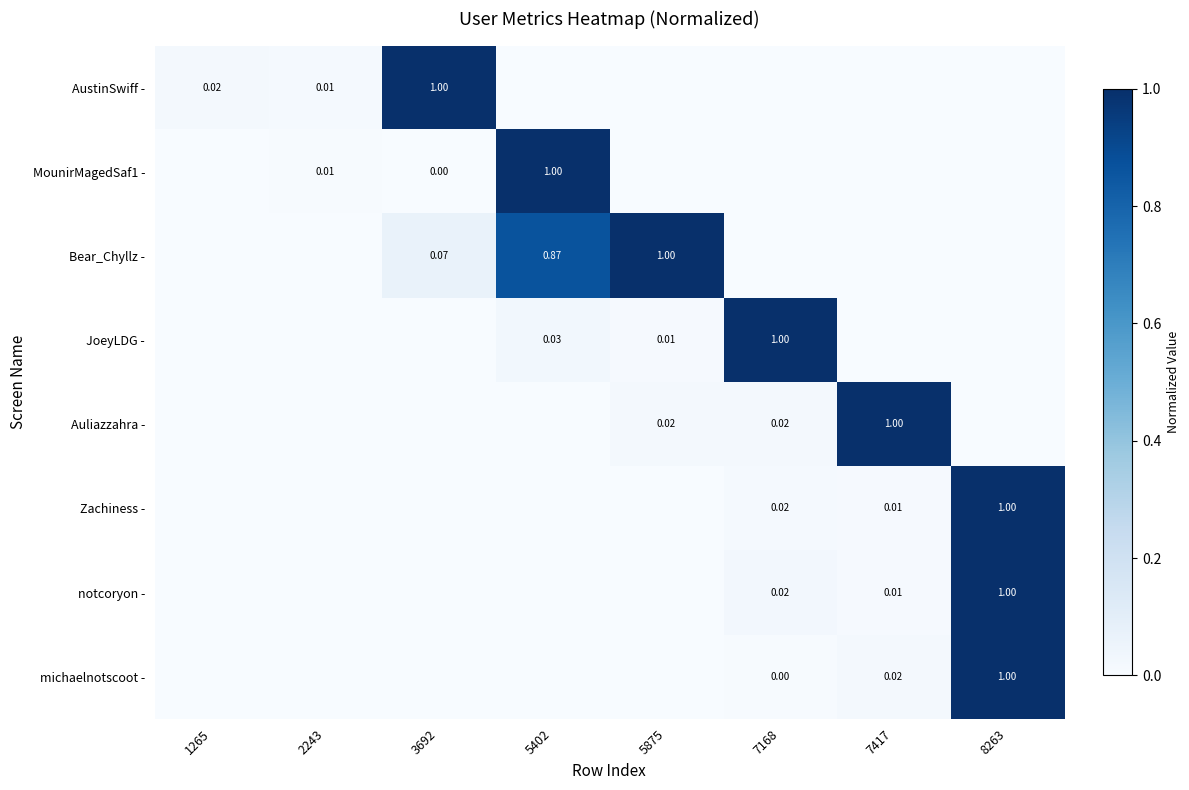

Which series has the largest total across all categories?

Bear_Chyllz -